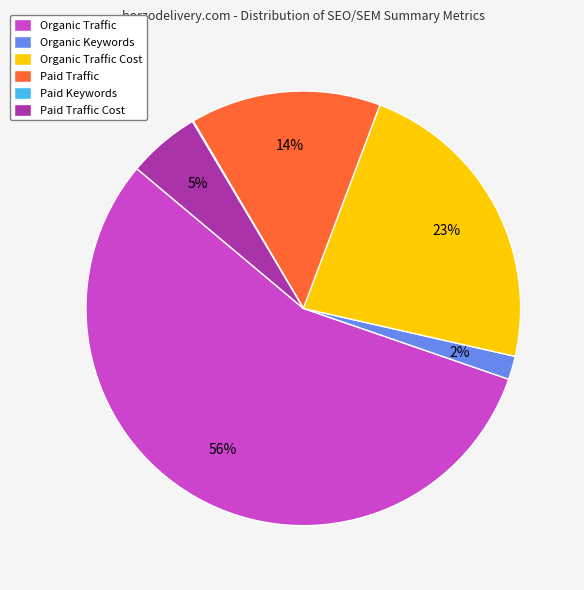

To the nearest percent, what is the difference between the largest and smallest slice percentages?

56%